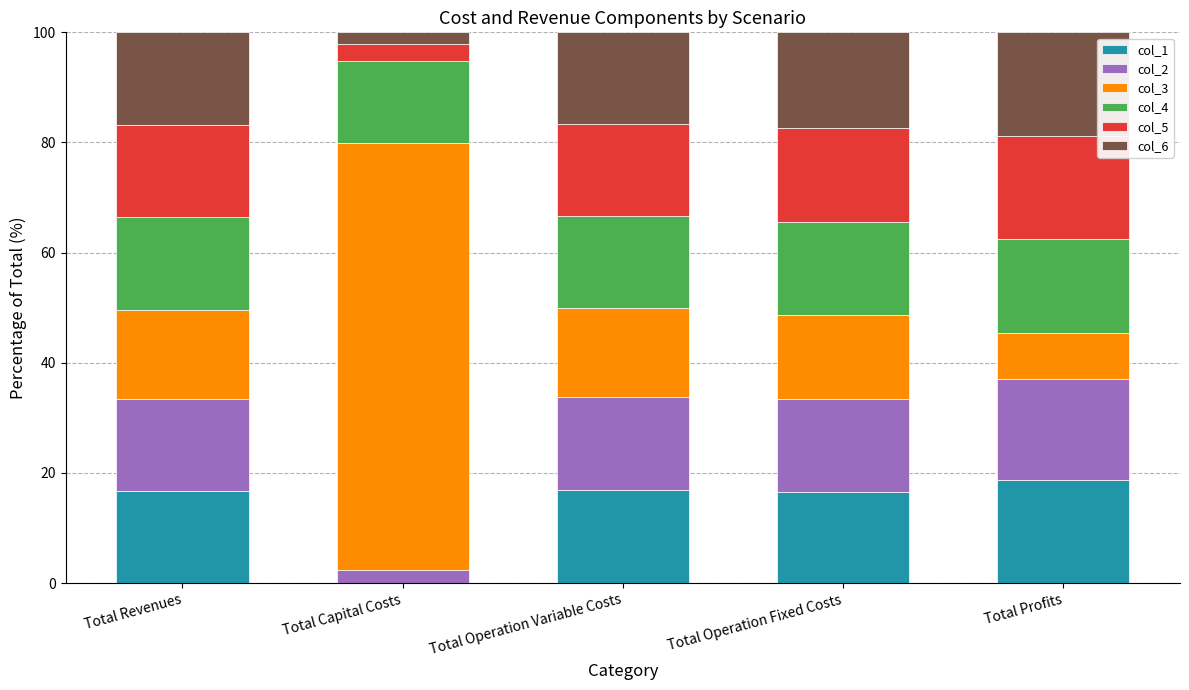

What is the maximum value for col_1?

18.6